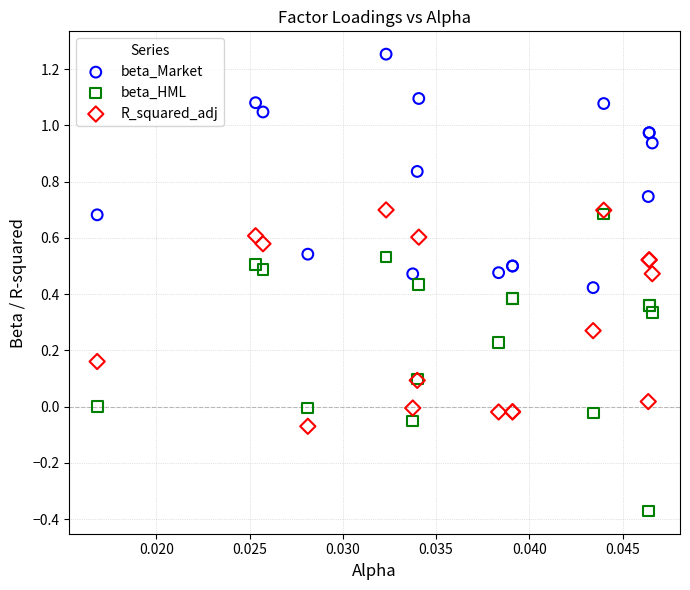

Which series reaches the maximum Y coordinate?

beta_Market